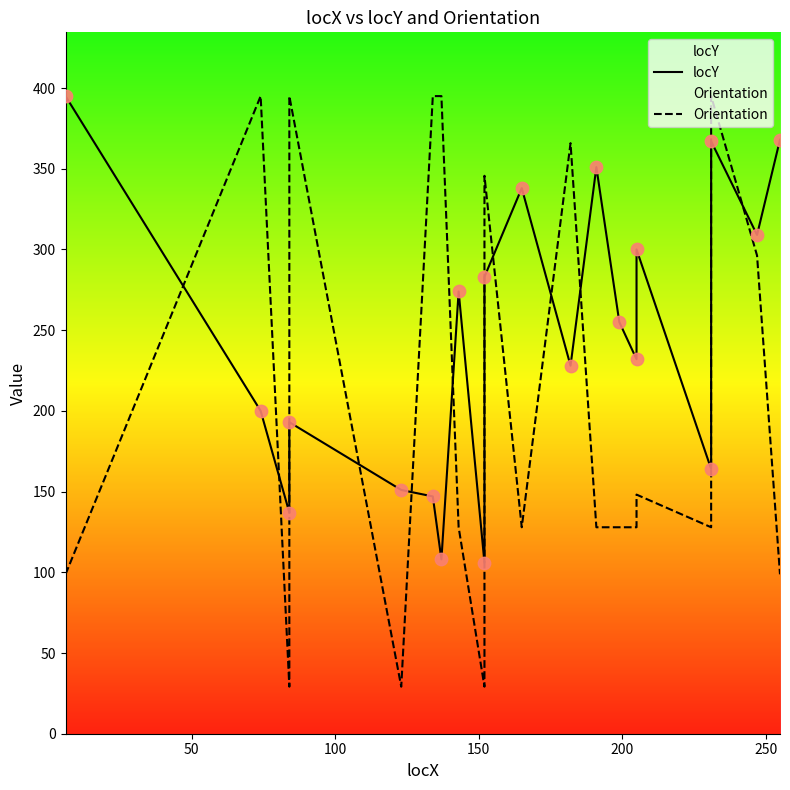

Which series reaches the maximum Y coordinate?

locY